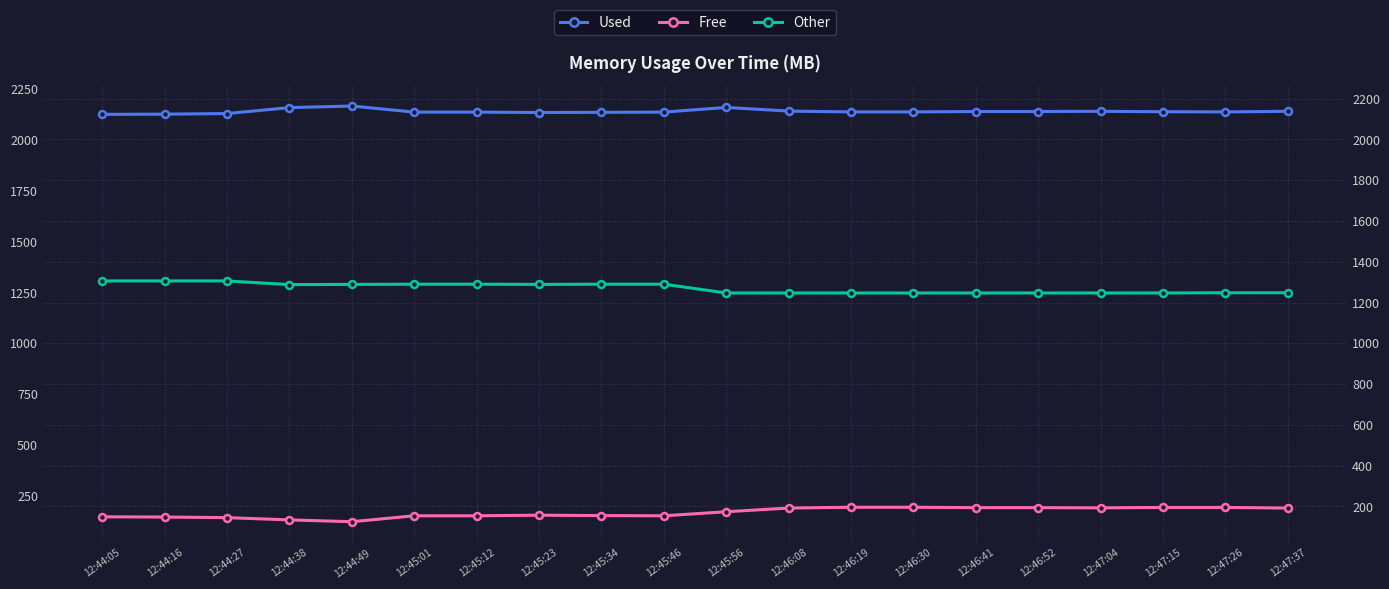

Does the chart display data point markers on the line(s)?

Yes